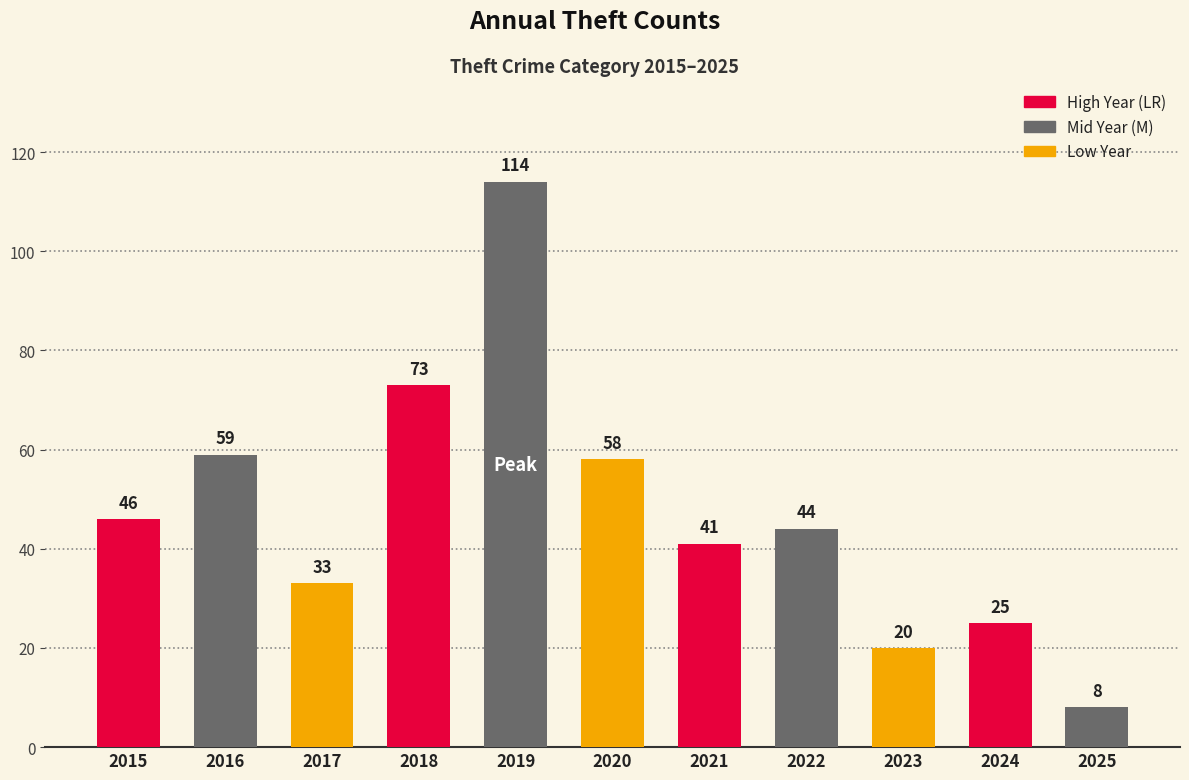

Which category has the lowest value across all series?

2025